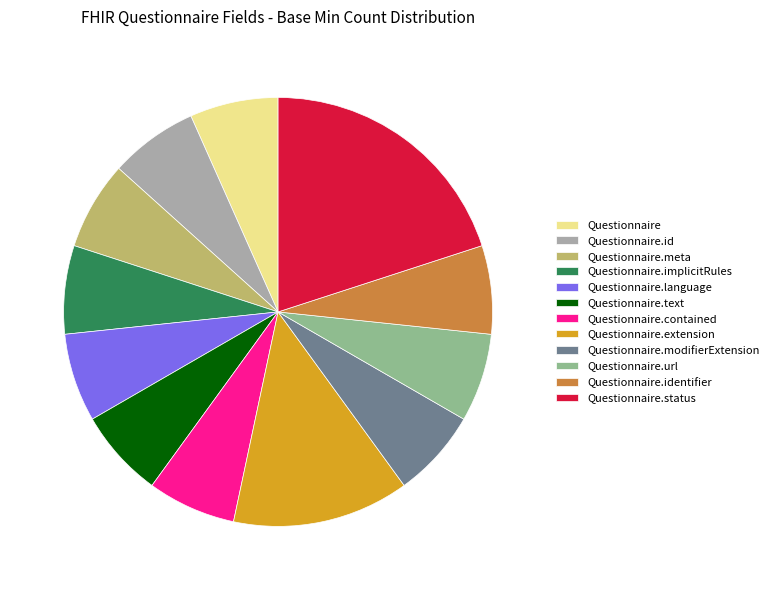

Approximately how many times larger is the value at Questionnaire.contained compared to Questionnaire.identifier?

1.0